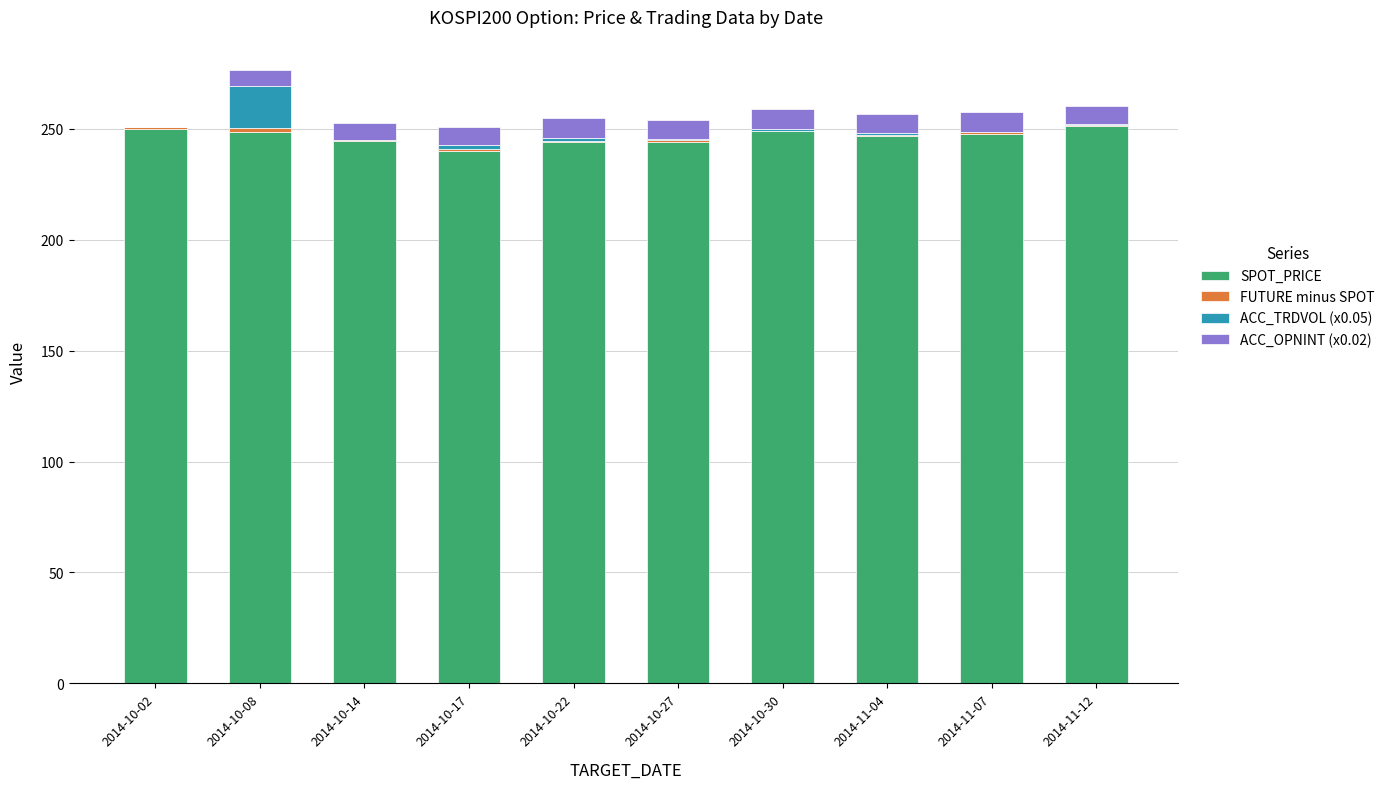

Is it true that SPOT_PRICE equals 384.5 at 2014-10-08?

False